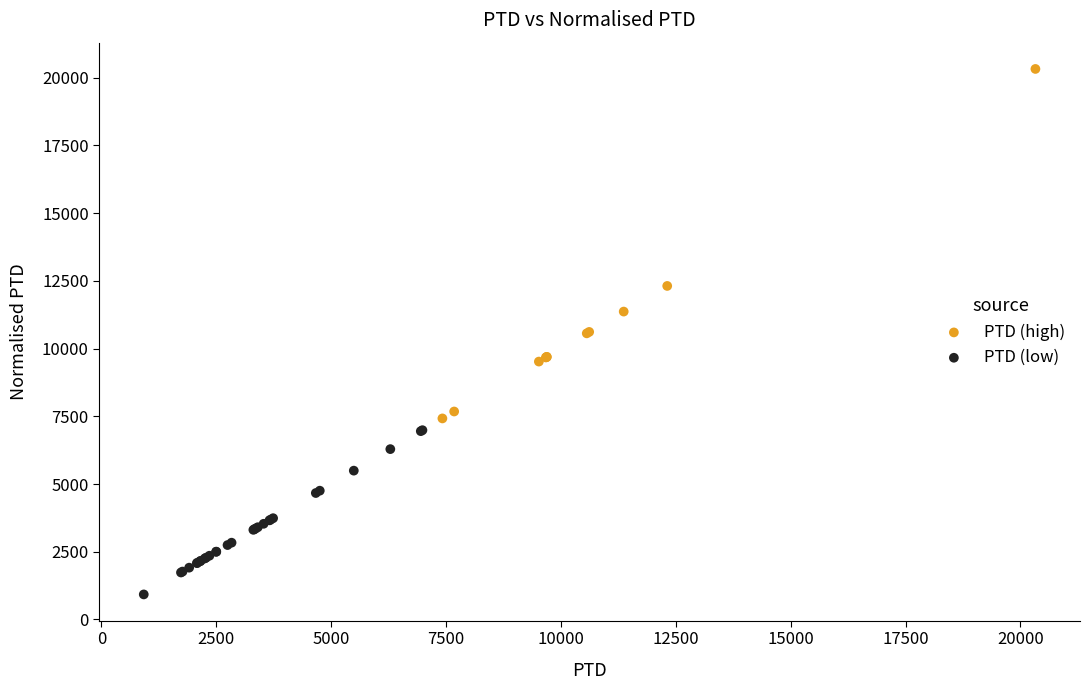

Which series contains the lowest Y value?

PTD (low)